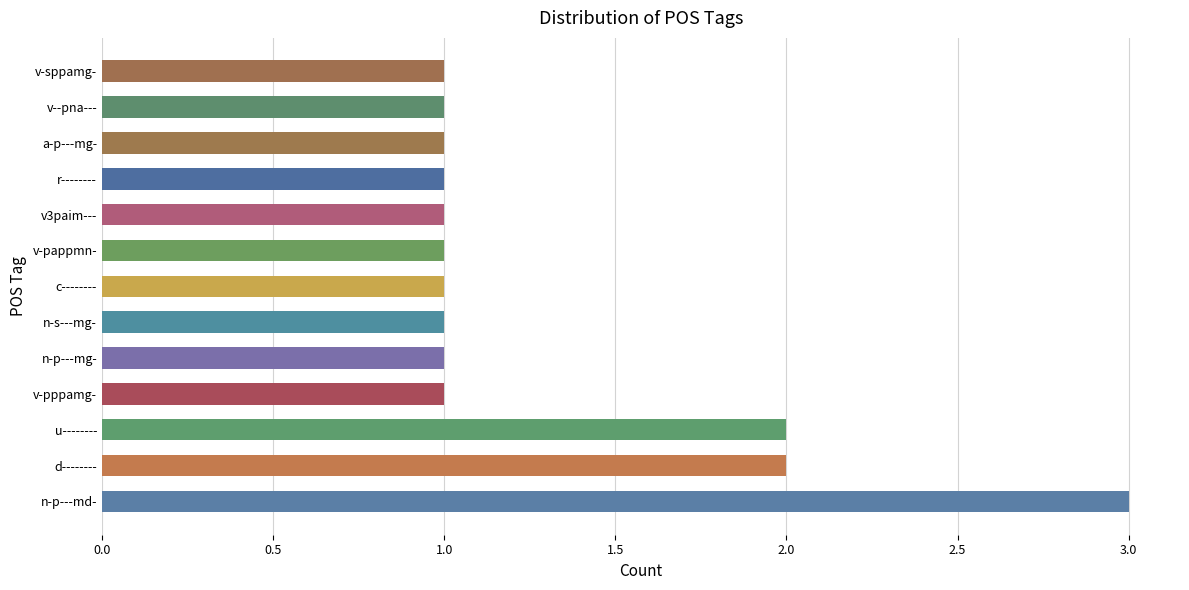

Which has a higher value, n-p---md- or c--------?

n-p---md-